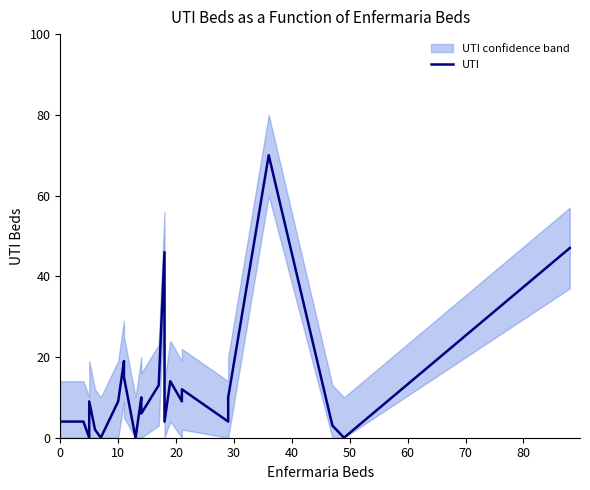

Reading left to right, list all the values displayed in this chart.

4	4	4	0	9	2	2	0	9	19	15	0	10	6	13	46	4	14	9	12	4	10	70	3	0	47